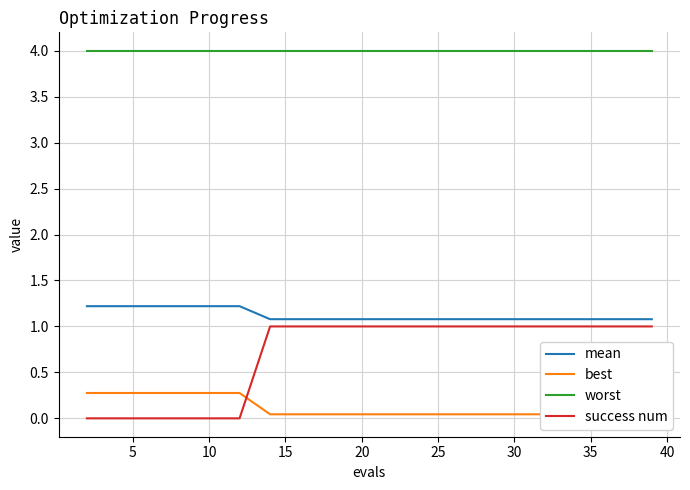

What is the lowest value of the worst series?

4.0